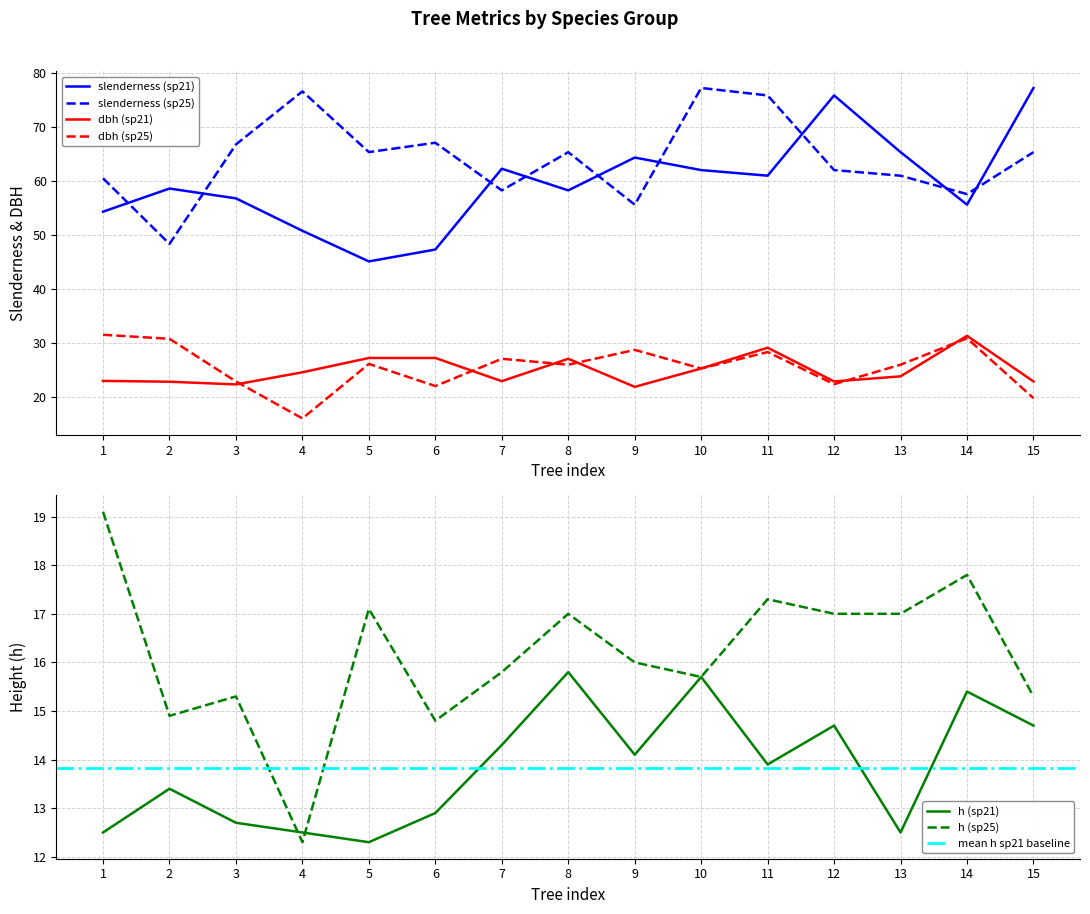

What is the value of the slenderness (sp21) point at the 4th from the left?

50.8